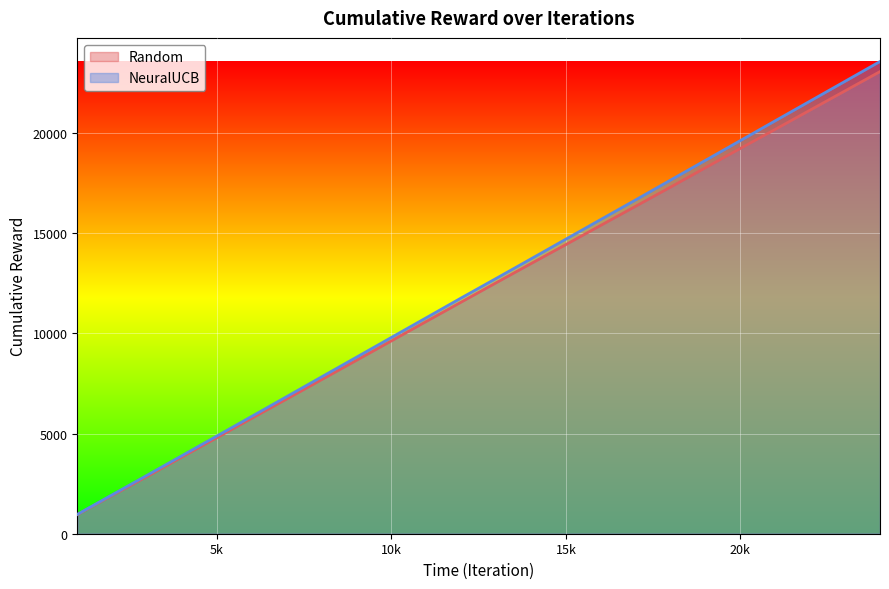

What is the greatest value displayed?

23575